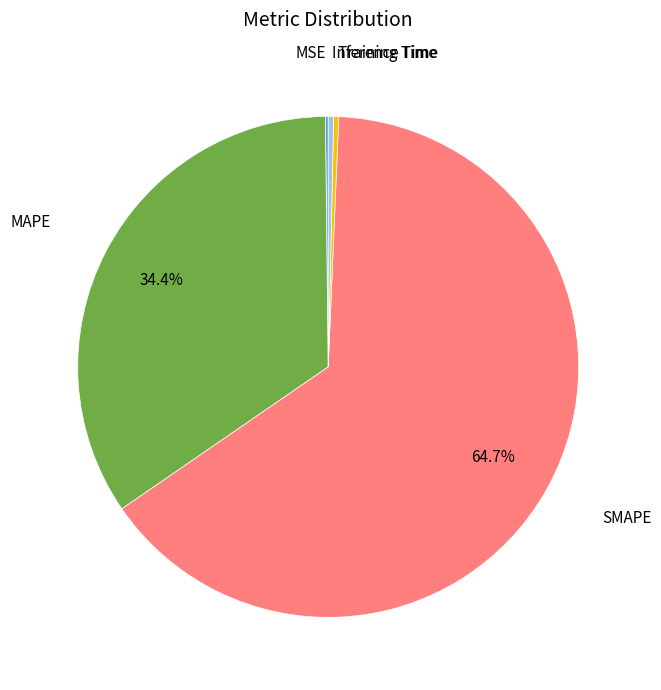

Does any single category account for the majority?

Yes